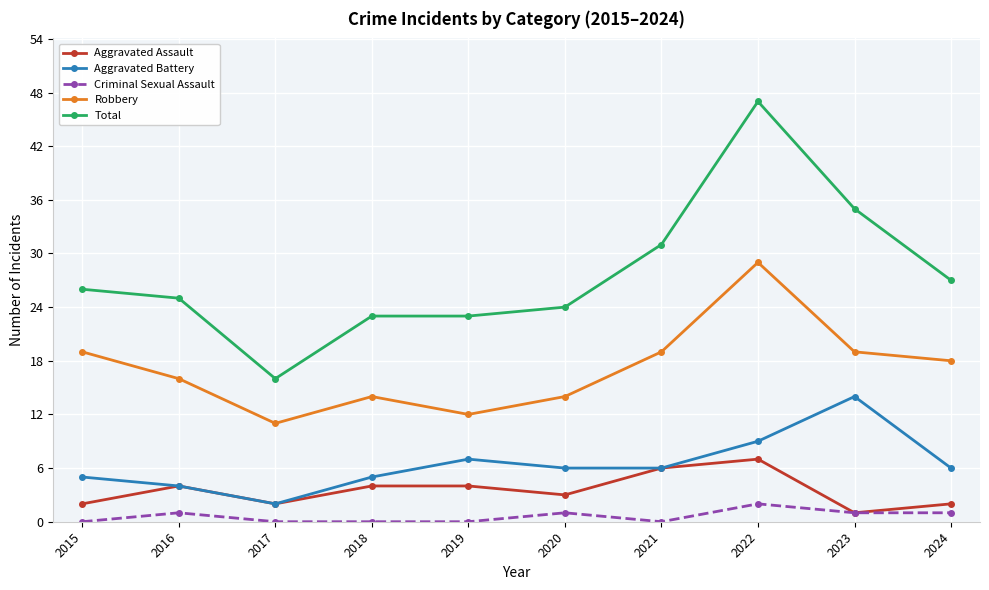

Does the chart display data point markers on the line(s)?

Yes